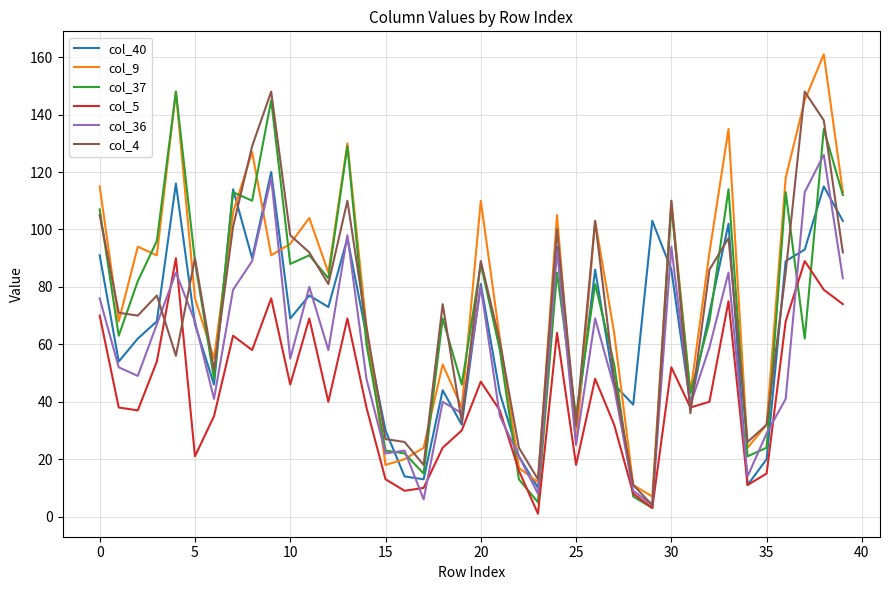

What is the greatest value displayed?

161